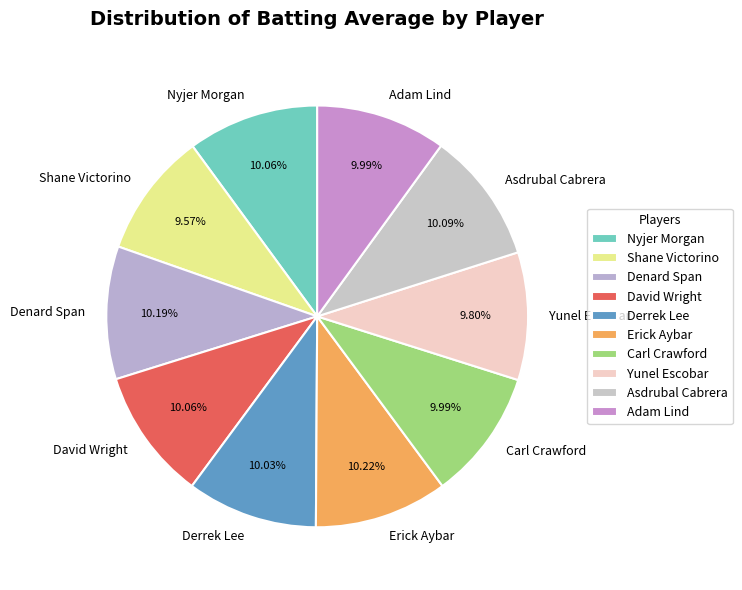

To the nearest percent, what is the combined percentage of Nyjer Morgan and Denard Span?

20%